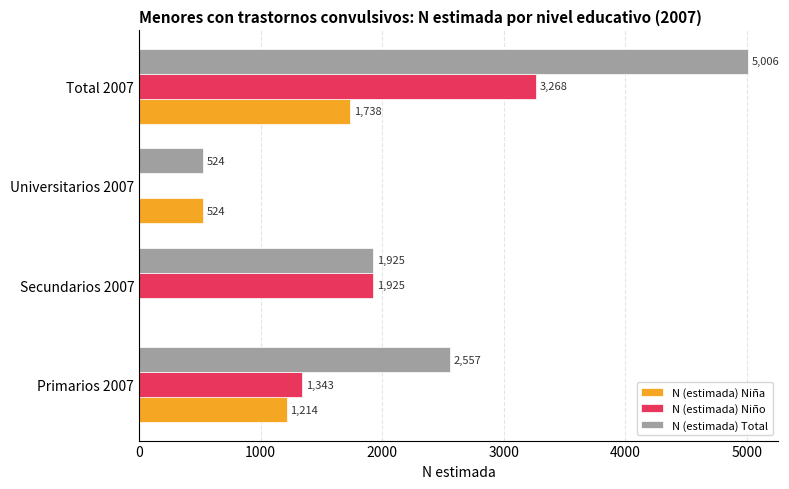

Which series changed the most between Secundarios 2007 and Total 2007?

N (estimada) Total